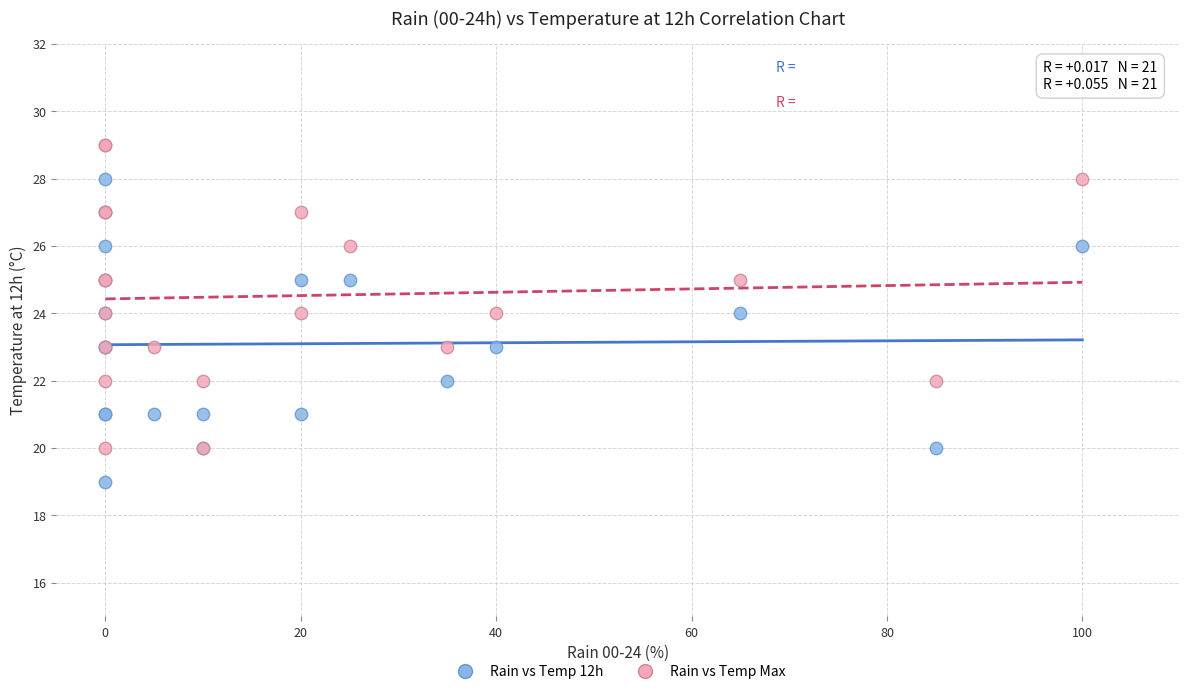

Which series contains the highest Y value?

Rain vs Temp Max